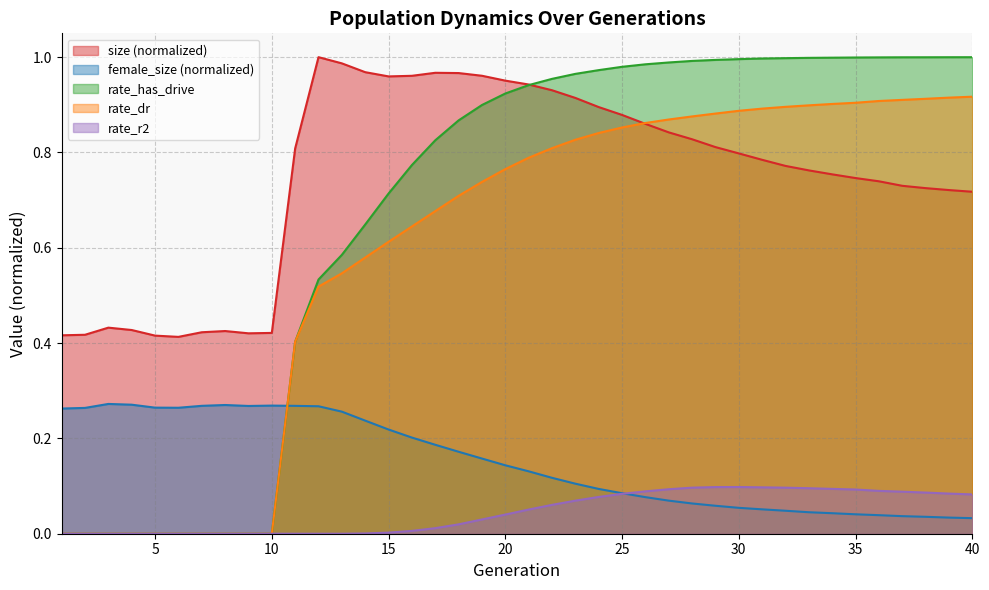

True or false: size and rate_r2 cross at least once.

False